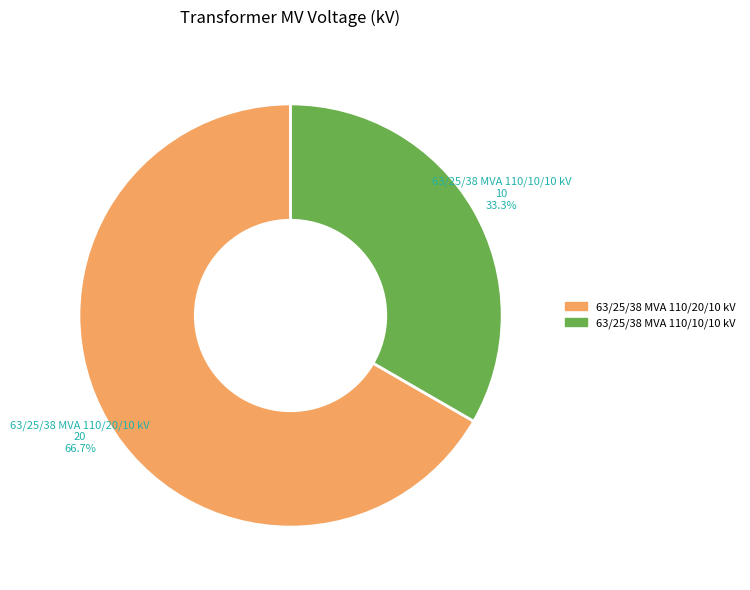

True or false: 63/25/38 MVA 110/20/10 kV accounts for 67% of the total.

True